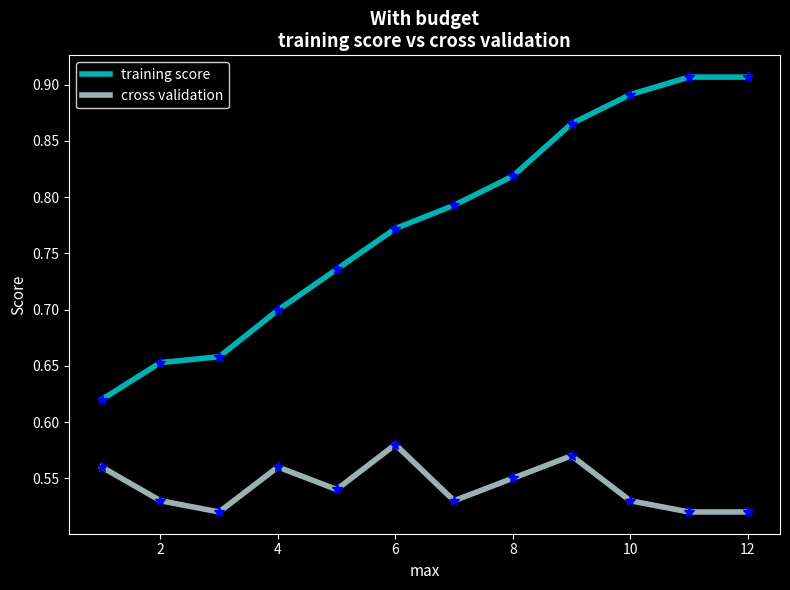

True or false: training score and cross validation cross at least once.

False